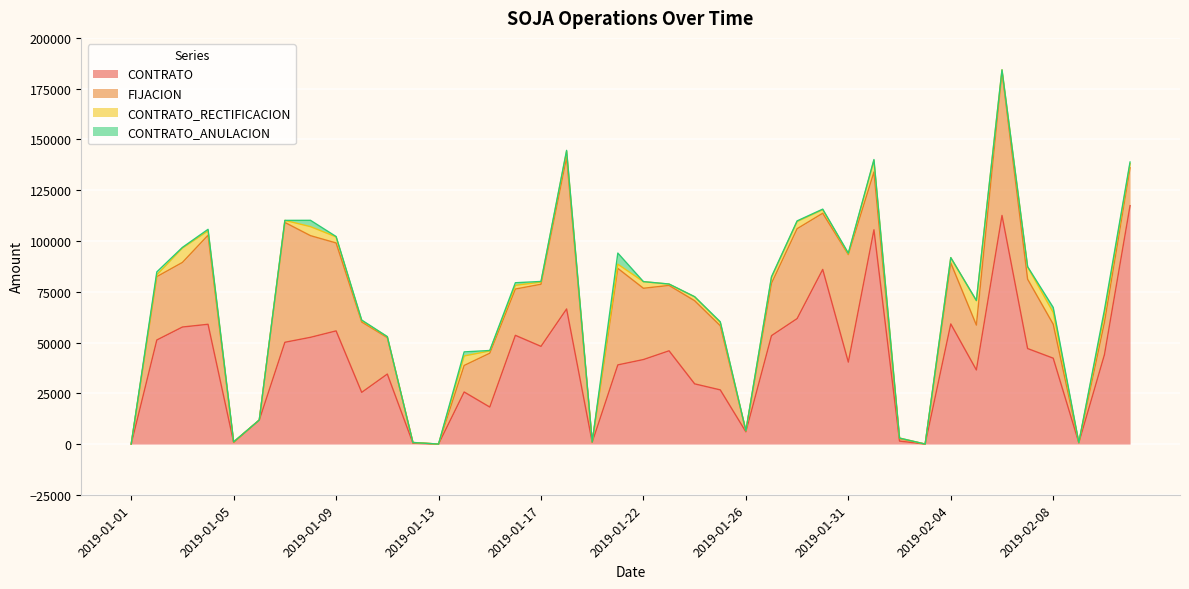

Reading left to right, list all the values displayed in this chart.

CONTRATO: 0.0	51245.4	57624.7	58975.5	855.8	11775.9	50107.9	52556.5	55725.2	25455.3	34466.3	428.1	0.0	25637.8	18218.4	53532.7	48106.1	66520.2	887.2	38980.6	41613.5	45918.3	29639.7	26671.8	6029.6	53379.8	61774.6	85992.1	40343.7	105518.6	1459.6	0.0	59154.9	36480.1	112575.0	47024.8	42284.3	634.7	43993.5	117372.8
FIJACION: 0.0	31187.8	31820.3	43853.0	0.0	59.5	59011.3	50060.7	43298.2	34665.2	17946.7	335.3	0.0	13061.0	26518.2	22799.8	30579.8	74764.6	156.0	47522.0	35092.9	32194.6	40929.2	31590.3	501.8	25805.7	44264.1	27661.9	52969.7	28450.0	1185.2	0.0	30037.0	22098.1	70776.8	34166.0	16724.8	124.7	15881.8	18657.6
CONTRATO_RECTIFICACION: 20.0	905.0	7068.3	2152.6	240.0	0.0	1020.0	4441.0	2984.4	636.2	420.6	0.0	0.0	4677.0	1125.6	1830.0	1063.7	2882.3	0.0	2055.4	3253.5	640.8	1918.6	1579.0	0.0	2779.8	3523.5	1751.9	343.8	5628.2	300.0	0.0	2594.6	11985.6	908.5	6000.0	5782.6	0.0	4365.7	2073.5
CONTRATO_ANULACION: 0.0	1436.7	331.1	753.8	0.0	0.0	0.0	3110.9	180.0	299.0	55.6	0.0	0.0	2004.2	209.0	1273.6	318.0	458.0	0.0	5480.9	20.0	48.8	68.0	368.4	0.0	435.0	323.4	269.7	360.0	500.0	0.0	0.0	30.4	141.5	0.0	160.1	2480.0	0.0	1827.0	766.5